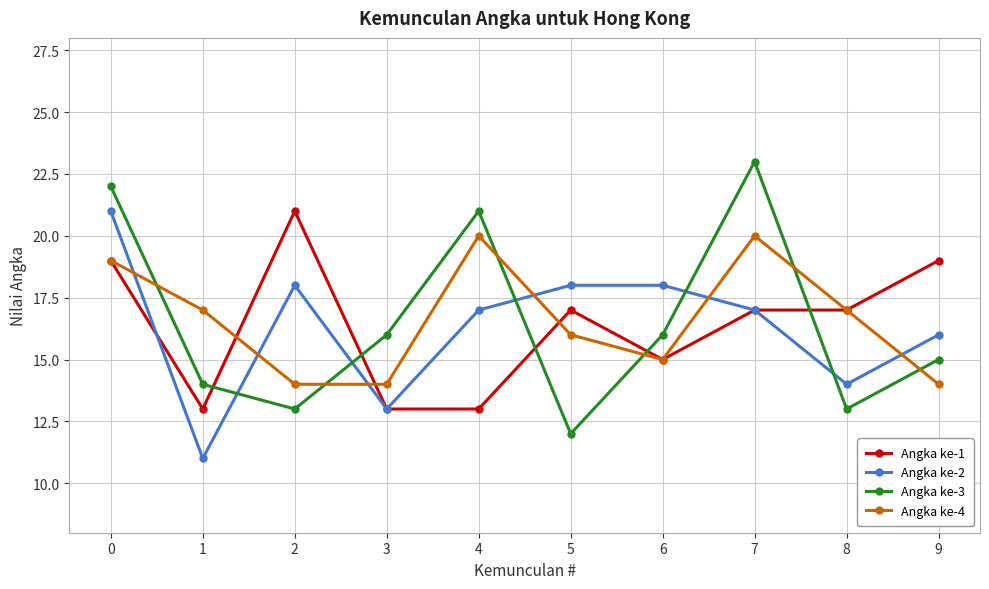

At how many categories does at least one series exceed 13?

10